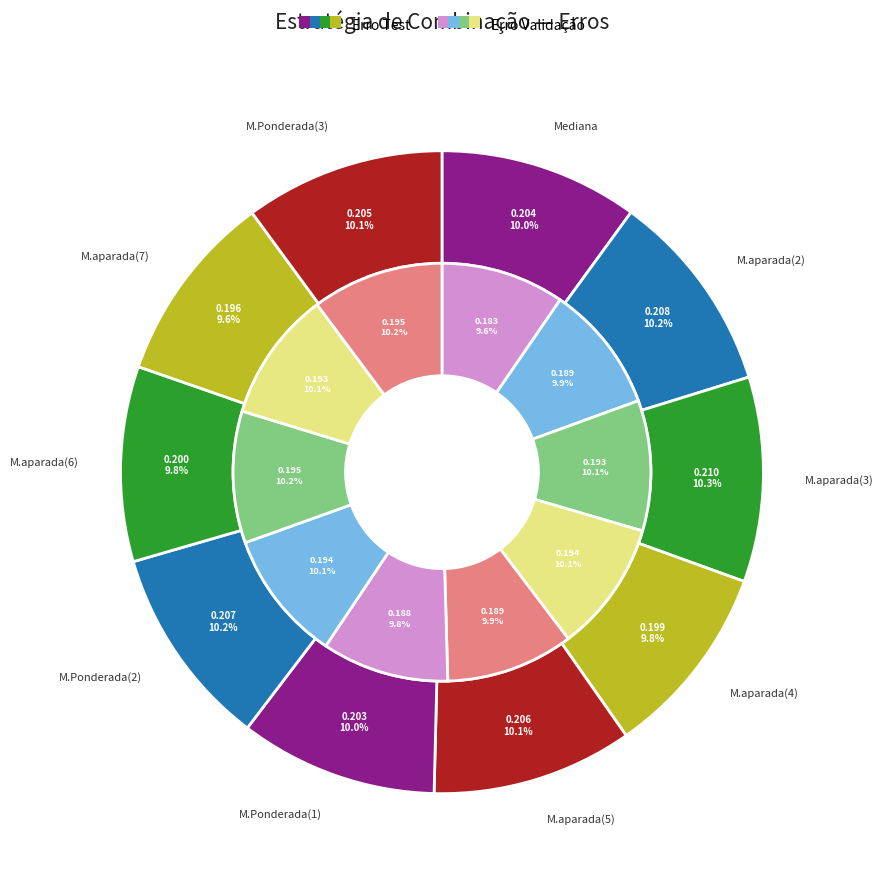

Which series has the largest range (max minus min)?

erro test